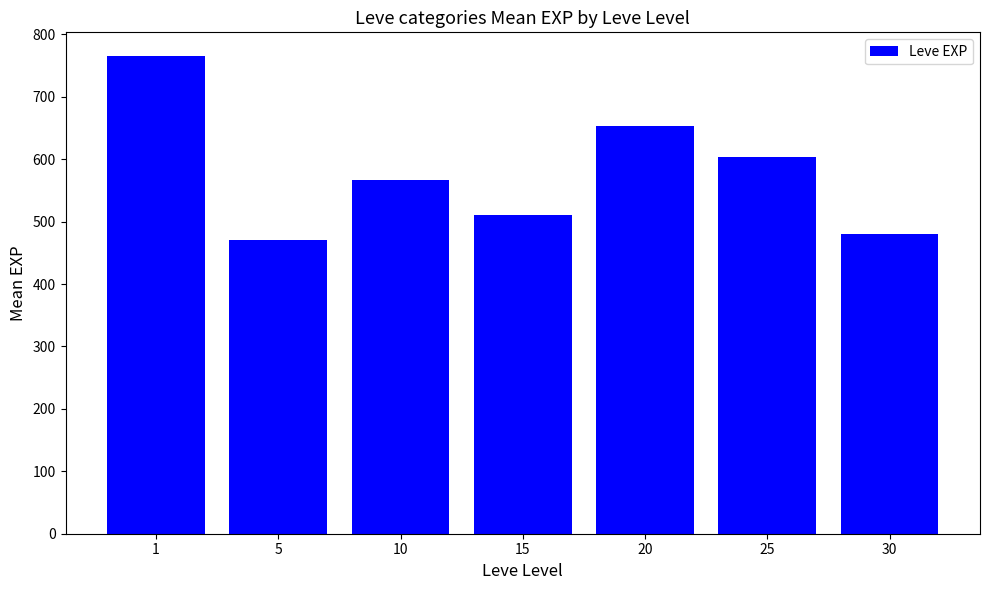

What is the value of the 6th bar from the left?

603.3